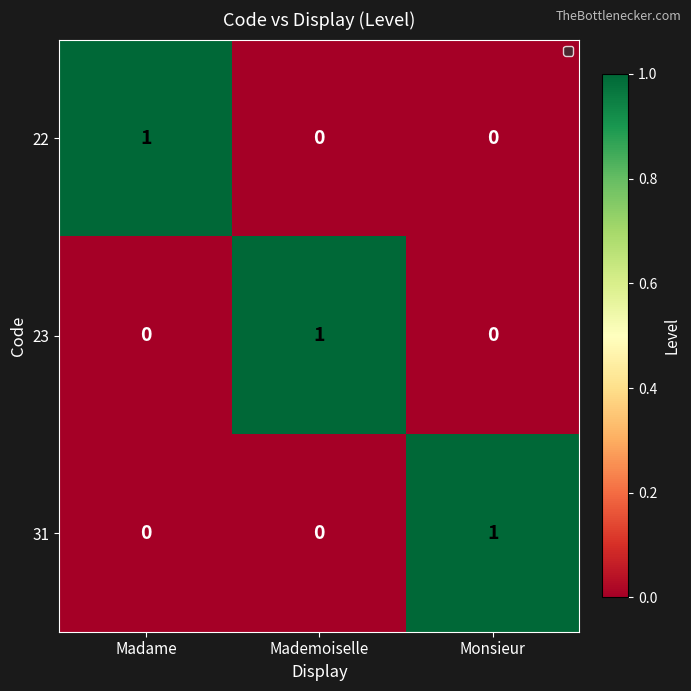

Which category has the highest value in the 23 series?

Mademoiselle